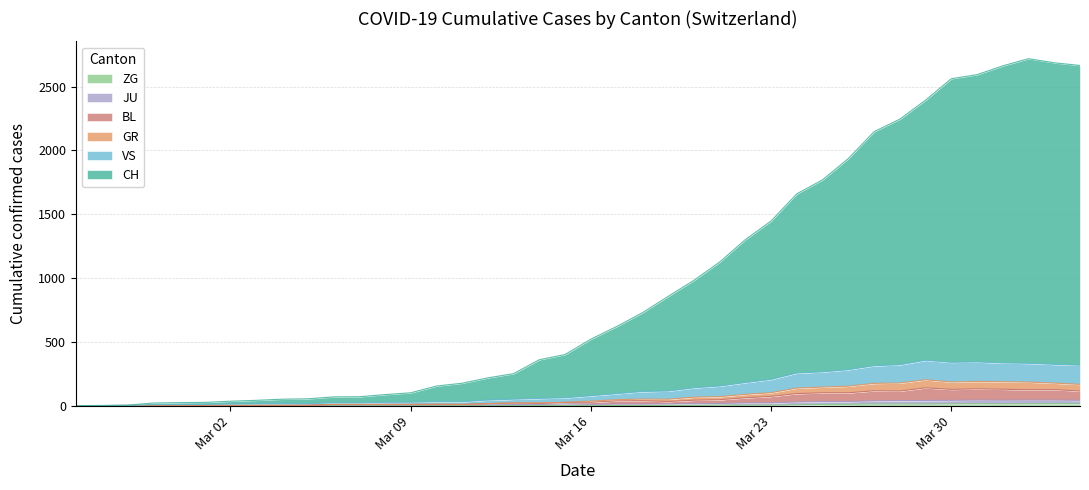

Reading left to right, transcribe all the data shown in this chart.

CH: 0	1	3	20	23	25	34	41	50	53	68	69	86	100	153	175	217	250	359	400	520	619	727	855	981	1124	1300	1446	1659	1769	1935	2146	2244	2393	2561	2593	2662	2718	2686	2665
GR: 0	0	1	1	2	2	2	2	2	3	9	9	9	9	10	9	15	20	22	25	35	46	51	50	66	70	88	101	137	145	152	174	177	202	185	189	187	184	176	166
JU: 0	0	1	1	1	1	1	1	1	2	5	5	5	5	5	6	6	8	8	13	9	11	11	13	15	16	21	21	28	32	32	37	39	40	41	43	42	43	43	41
VS: 0	0	1	7	8	9	12	14	15	14	21	21	25	26	30	30	43	50	56	61	77	93	110	114	139	153	180	205	255	264	281	312	320	355	339	342	334	331	323	316
BL: 0	0	1	1	2	2	2	2	2	3	9	9	9	9	10	9	15	20	16	25	26	37	38	32	42	46	61	72	94	100	100	116	114	139	127	131	128	124	125	114
ZG: 0	0	0	0	0	0	0	0	0	0	0	0	0	0	0	0	0	0	0	0	0	0	0	1	1	3	3	3	6	9	10	12	12	12	13	14	13	14	15	14